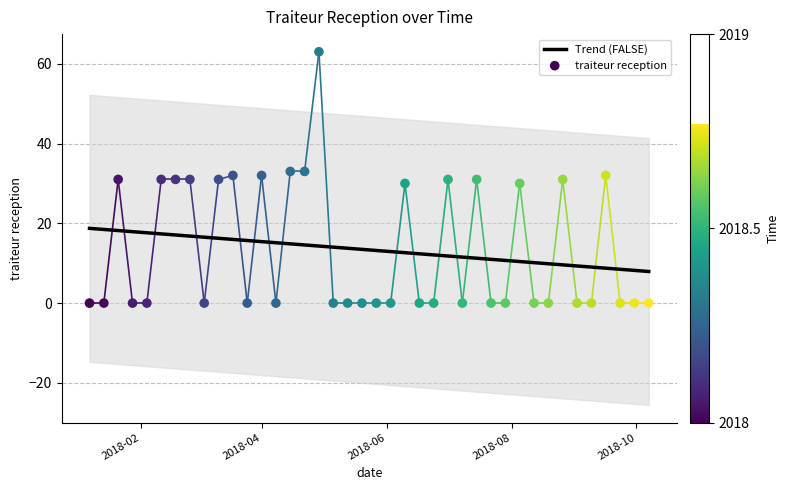

Which series has the largest Y range (max minus min)?

traiteur reception